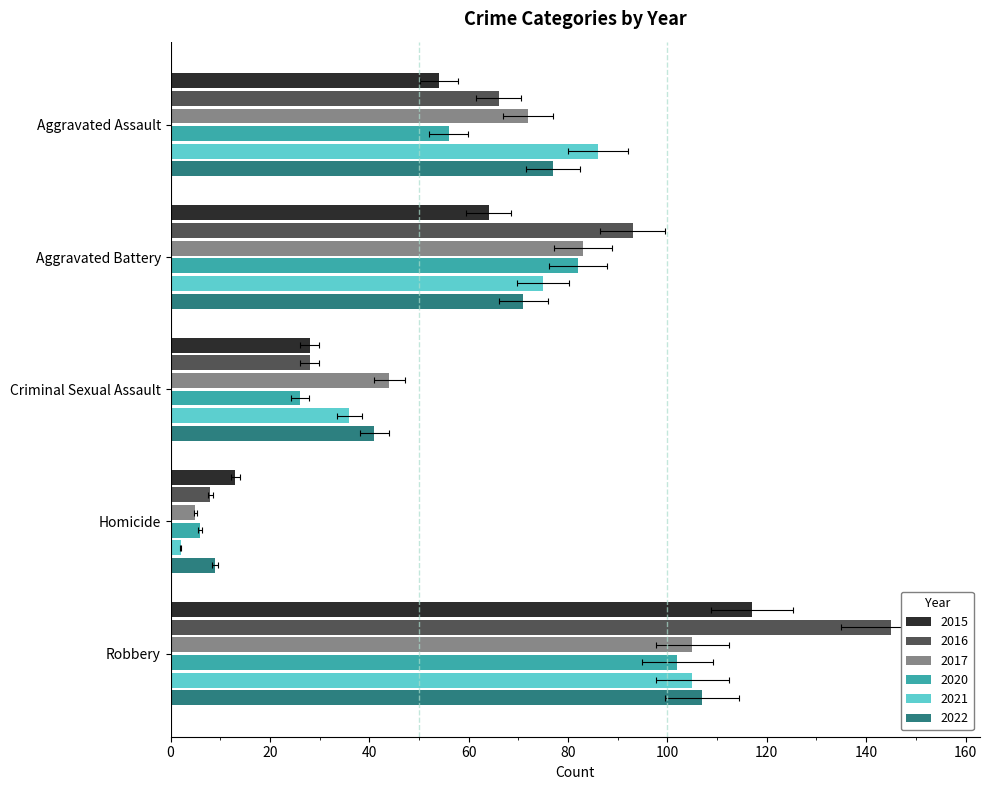

Reading left to right, transcribe all the data shown in this chart.

2015: 54	64	28	13	117
2016: 66	93	28	8	145
2017: 72	83	44	5	105
2020: 56	82	26	6	102
2021: 86	75	36	2	105
2022: 77	71	41	9	107